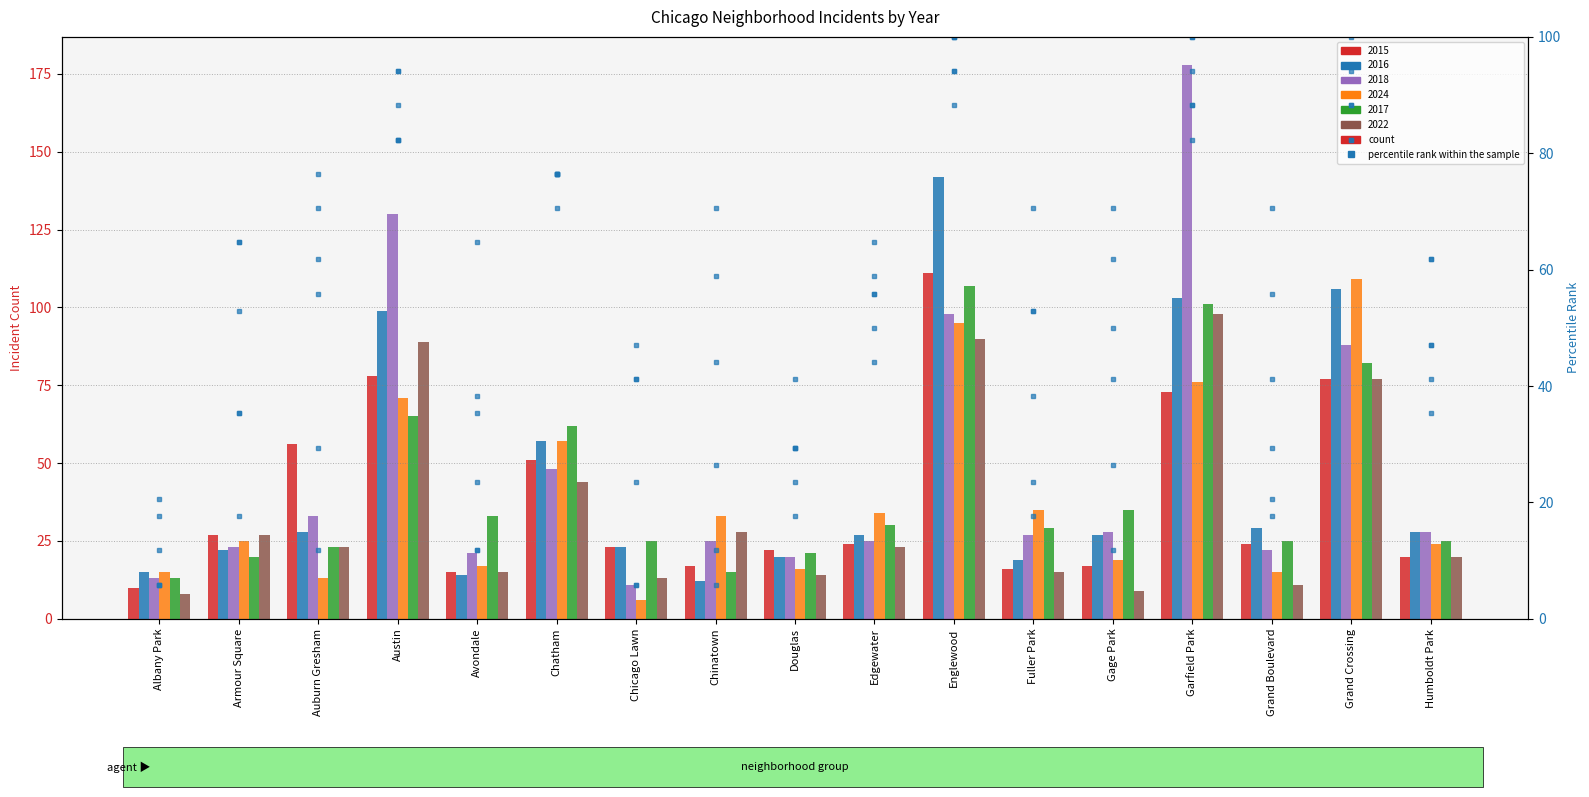

What is the highest value of the 2024 pct series?

100.0